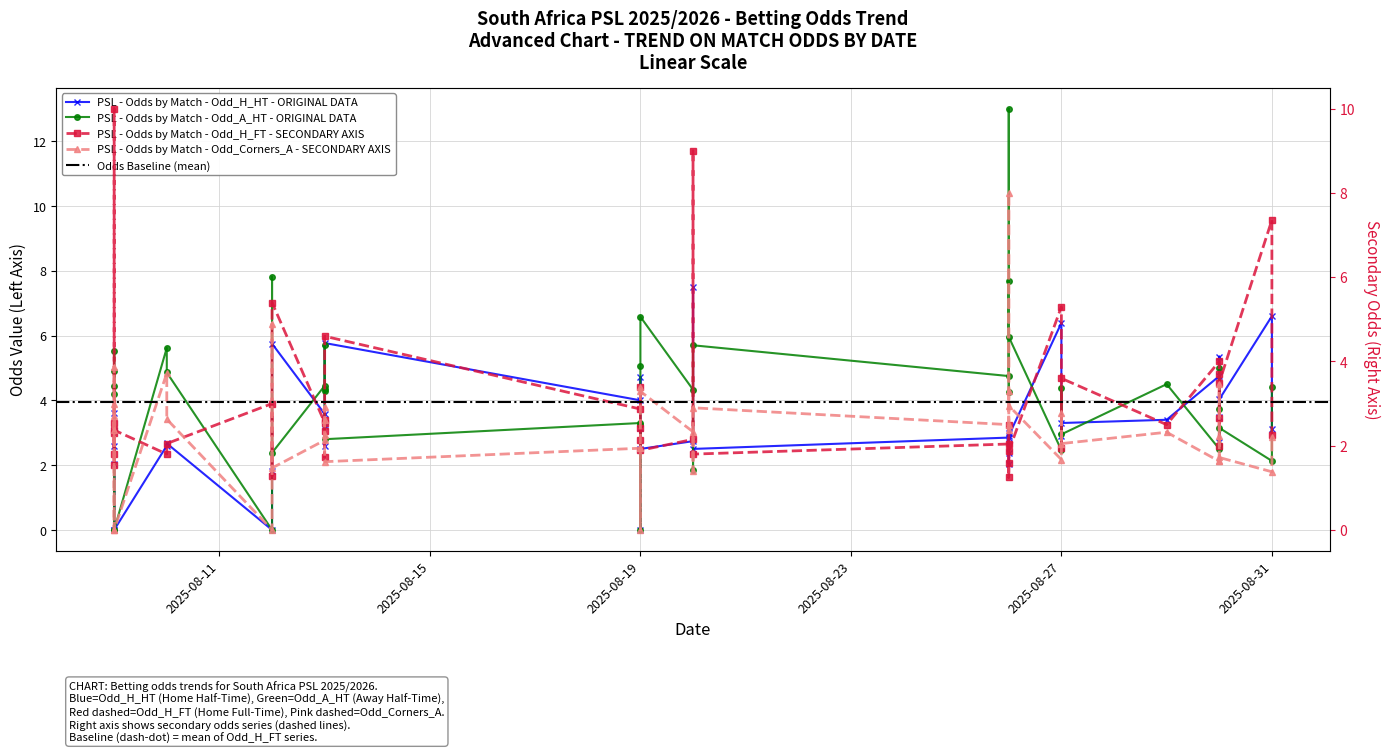

What is the lowest value of the Odd_H_FT series?

1.2